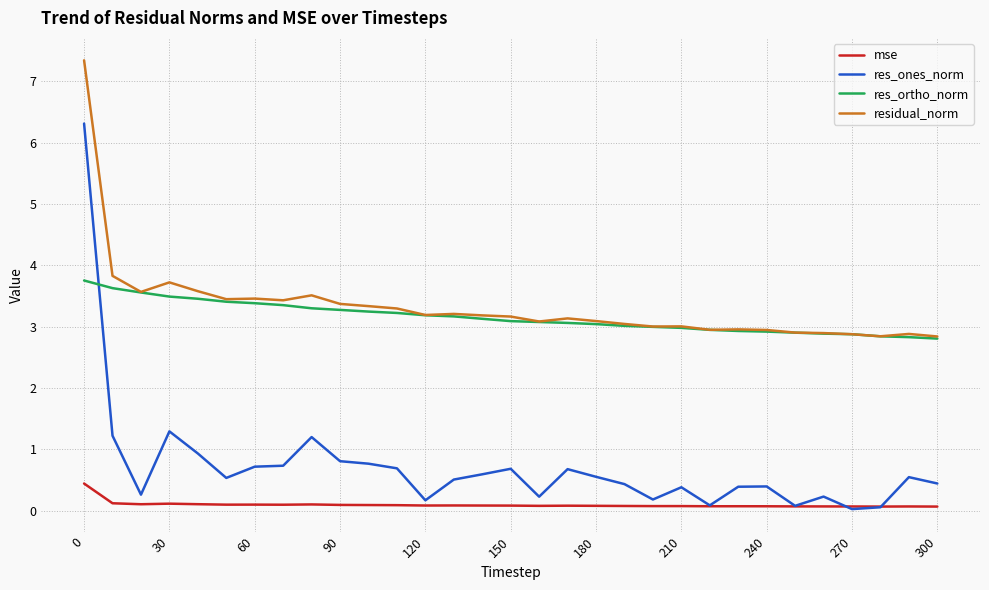

After their last crossing, which series has the higher values: res_ortho_norm or res_ones_norm?

res_ortho_norm